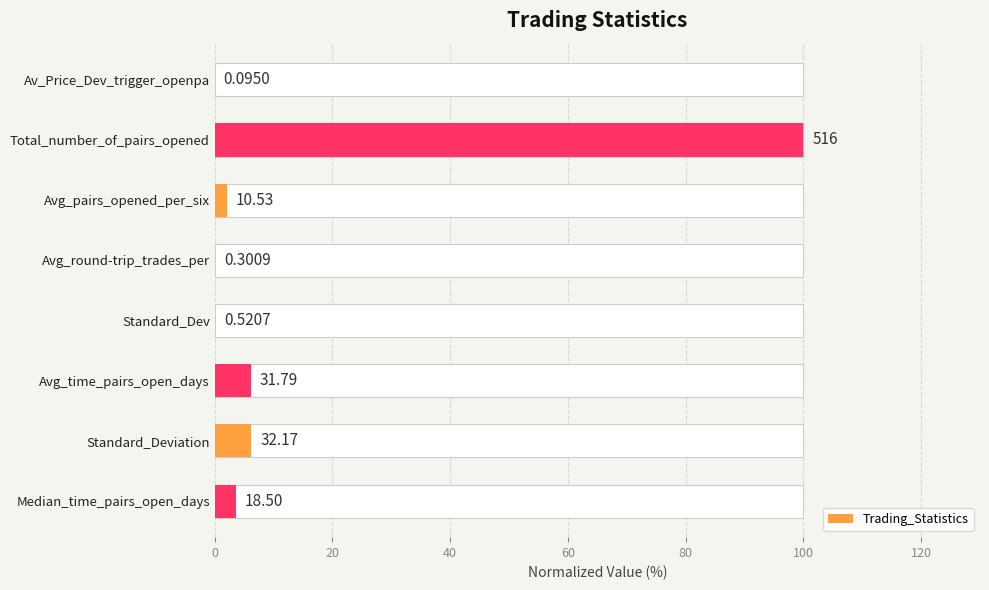

How many data points does each series have?

8